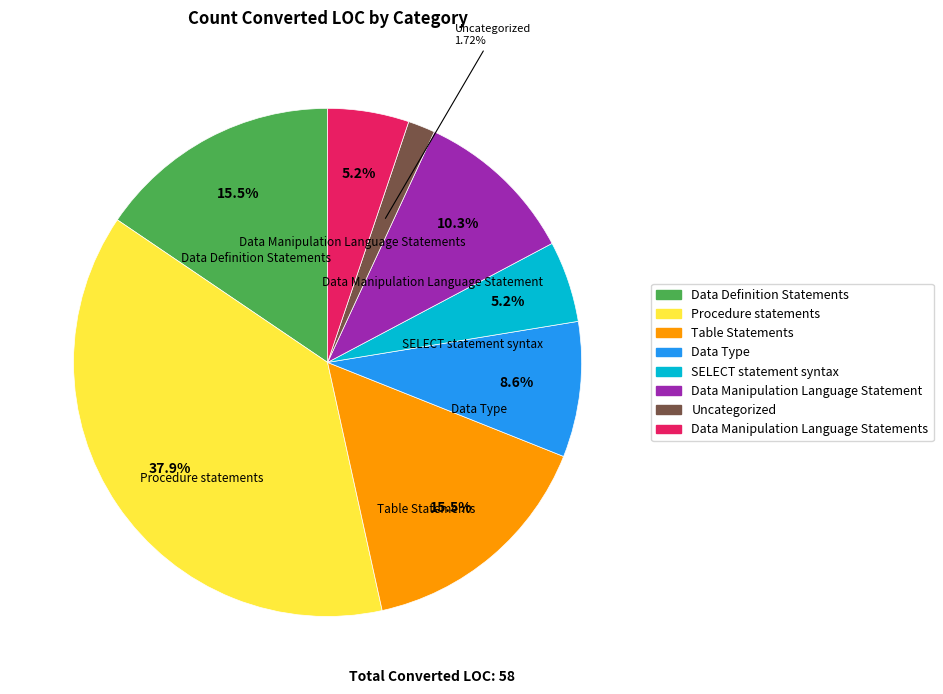

Is there any slice that represents more than half of the pie?

No